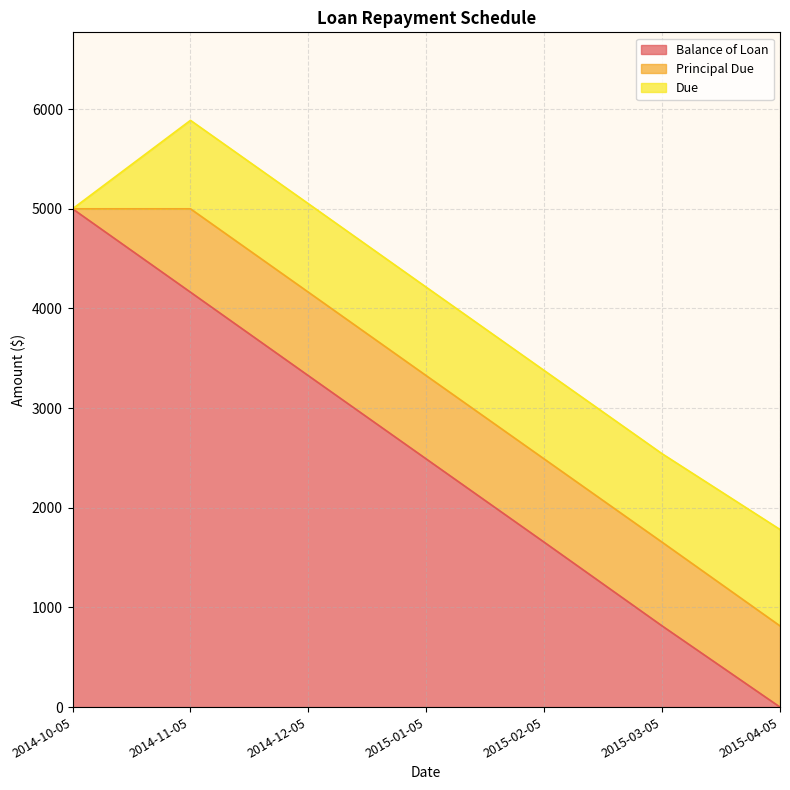

Reading left to right, what are all the values shown in this chart?

Balance of Loan: 5000.0	4163.3	3325.4	2489.7	1654.5	814.7	0.0
Principal Due: 0.0	836.7	837.9	835.7	835.2	839.8	814.7
Due: 0.0	887.7	887.7	887.7	887.7	887.7	967.4